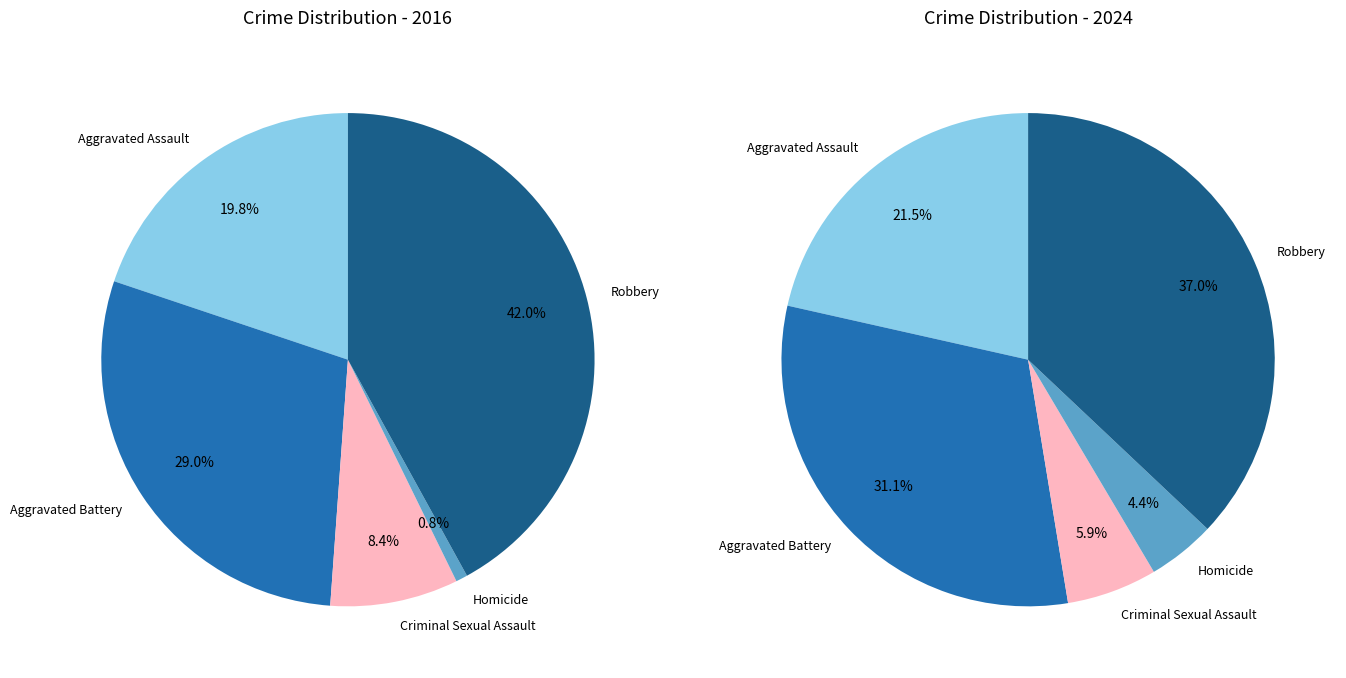

Which slice is the largest?

Robbery